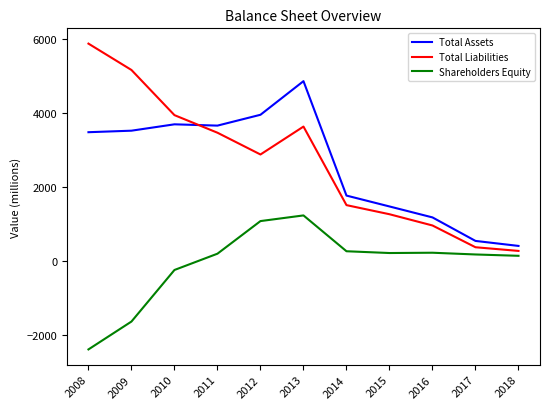

Read the Total Assets value at 2008.

3474